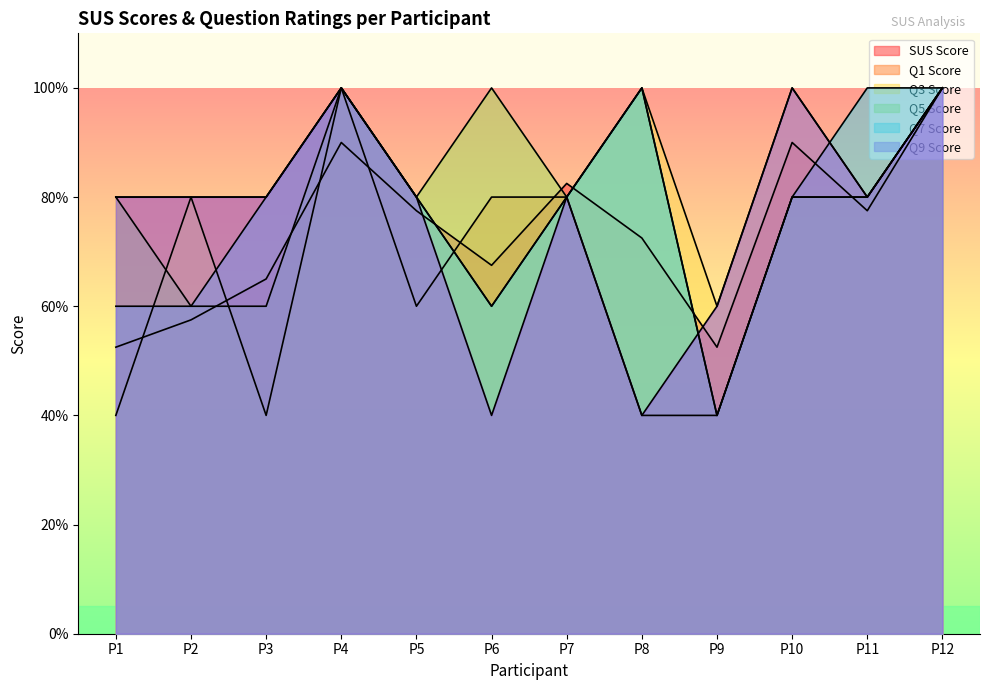

Which category has the highest value in the Q7 Score series?

P4